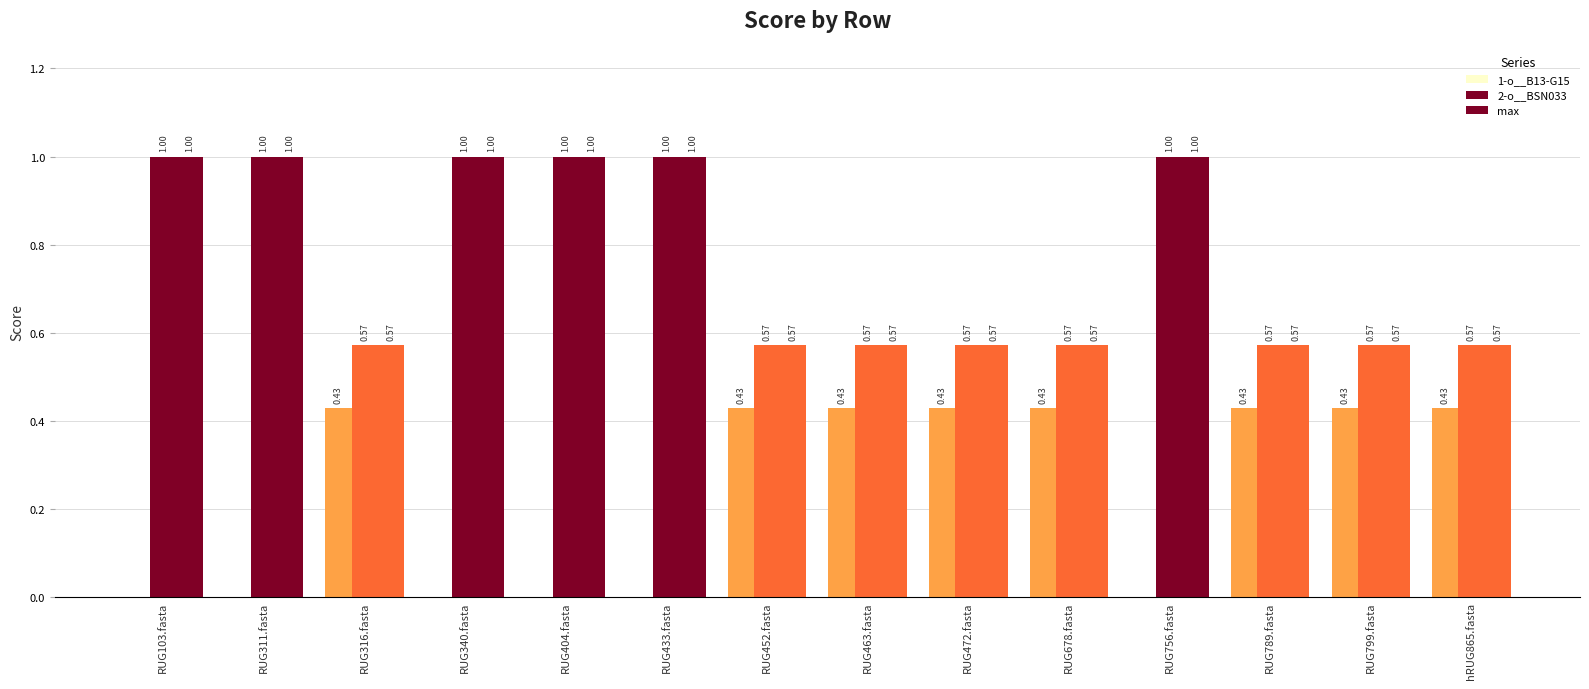

How many series are shown in this chart?

3